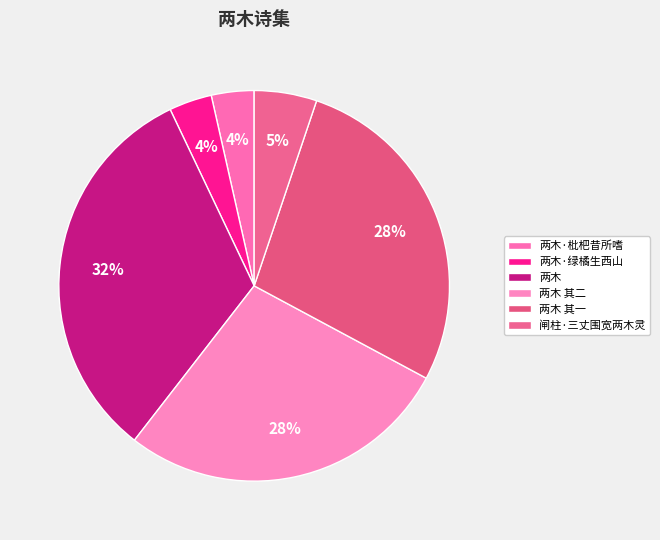

What is the ratio of the value at 两木·绿橘生西山 to the value at 闸柱·三丈围宽两木灵?

0.7